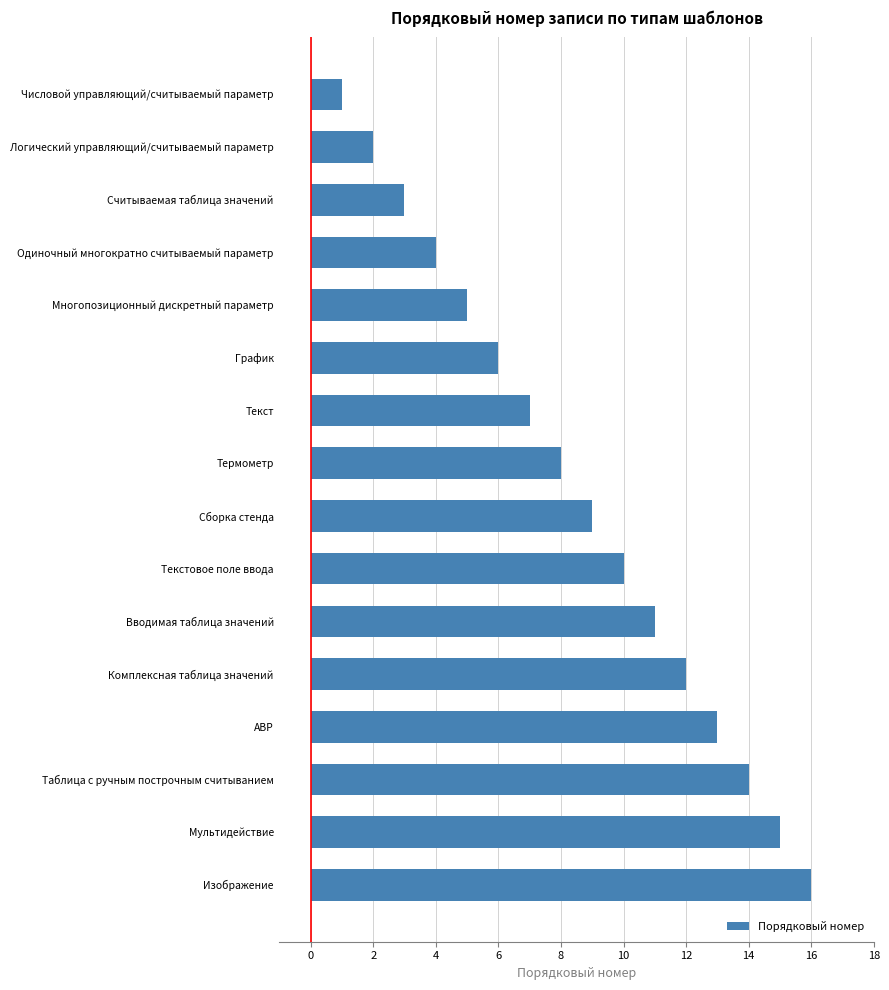

List the labels in order of value, smallest first.

Числовой управляющий/считываемый параметр, Логический управляющий/считываемый параметр, Считываемая таблица значений, Одиночный многократно считываемый параметр, Многопозиционный дискретный параметр, График, Текст, Термометр, Сборка стенда, Текстовое поле ввода, Вводимая таблица значений, Комплексная таблица значений, АВР, Таблица с ручным построчным считыванием, Мультидействие, Изображение